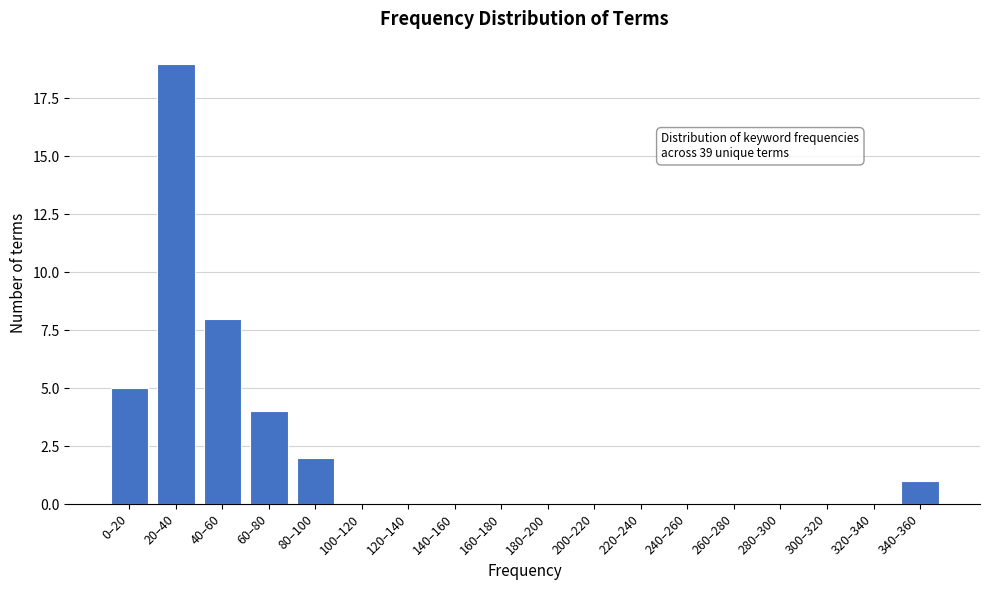

Reading left to right, list all the values displayed in this chart.

0–20=5	20–40=19	40–60=8	60–80=4	80–100=2	100–120=0	120–140=0	140–160=0	160–180=0	180–200=0	200–220=0	220–240=0	240–260=0	260–280=0	280–300=0	300–320=0	320–340=0	340–360=1